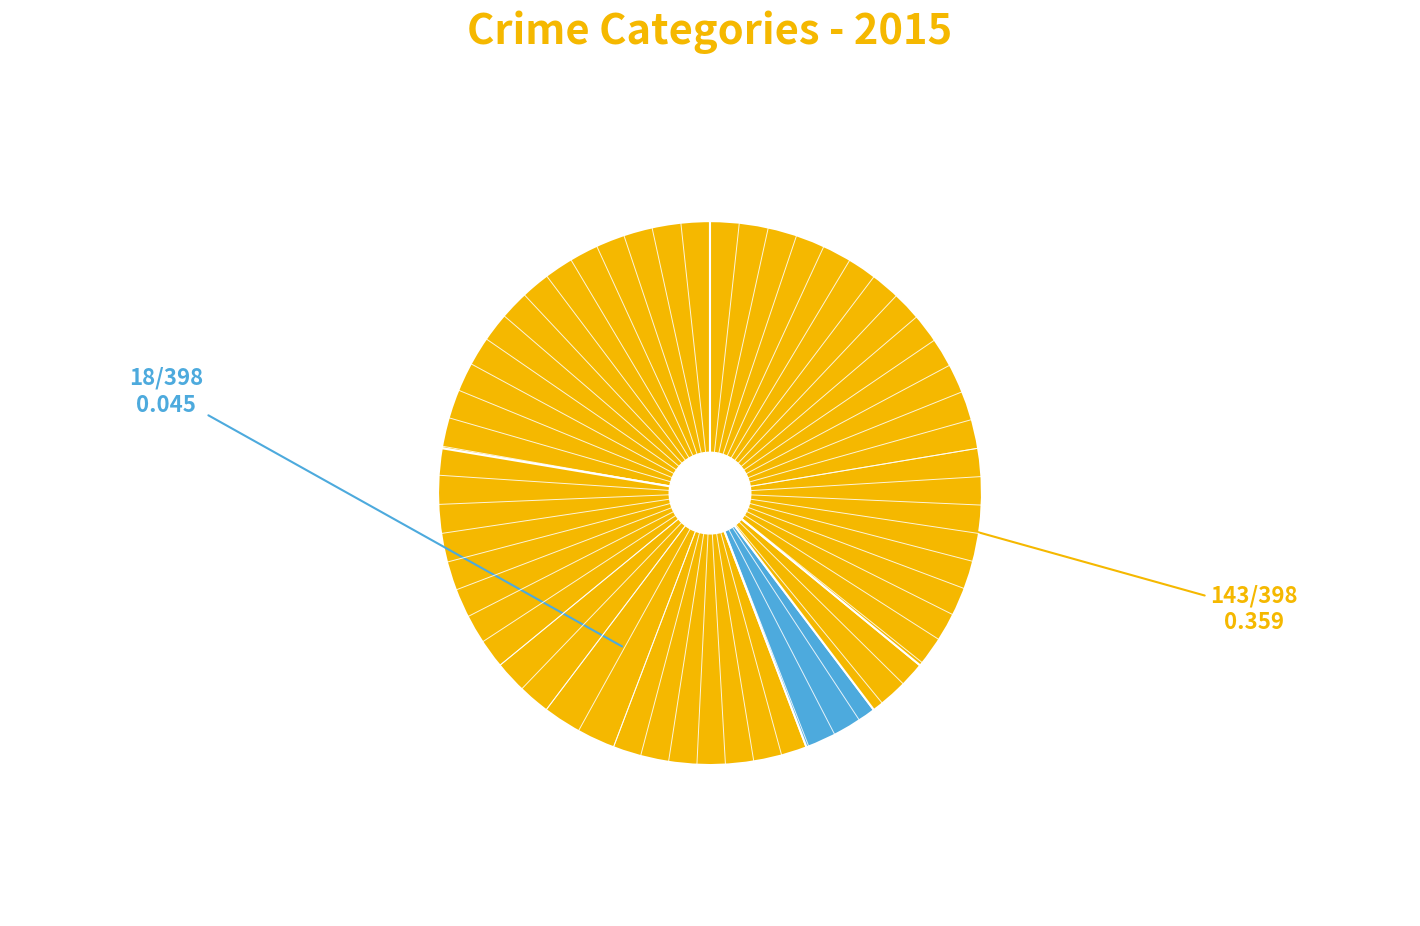

How many slices are in this pie chart?

5